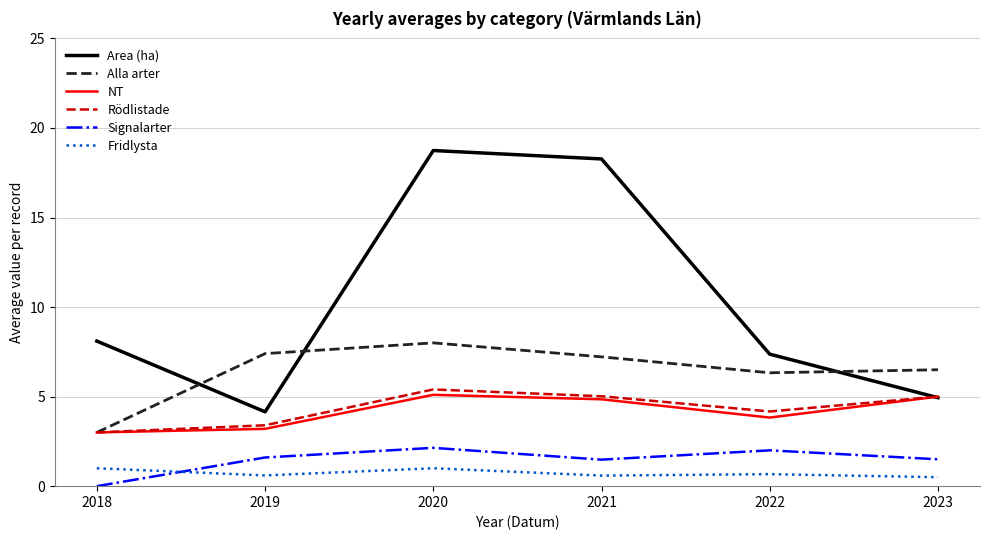

At which label does Rödlistade reach its minimum?

2018